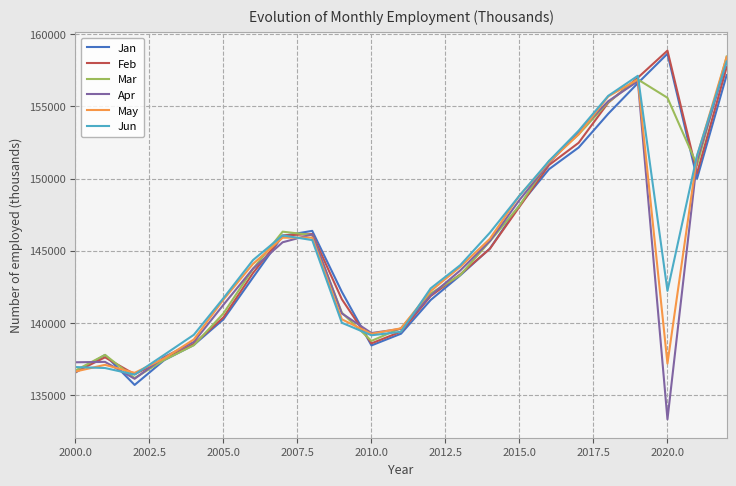

What is the difference between the maximum and minimum values in the Feb series?

22428